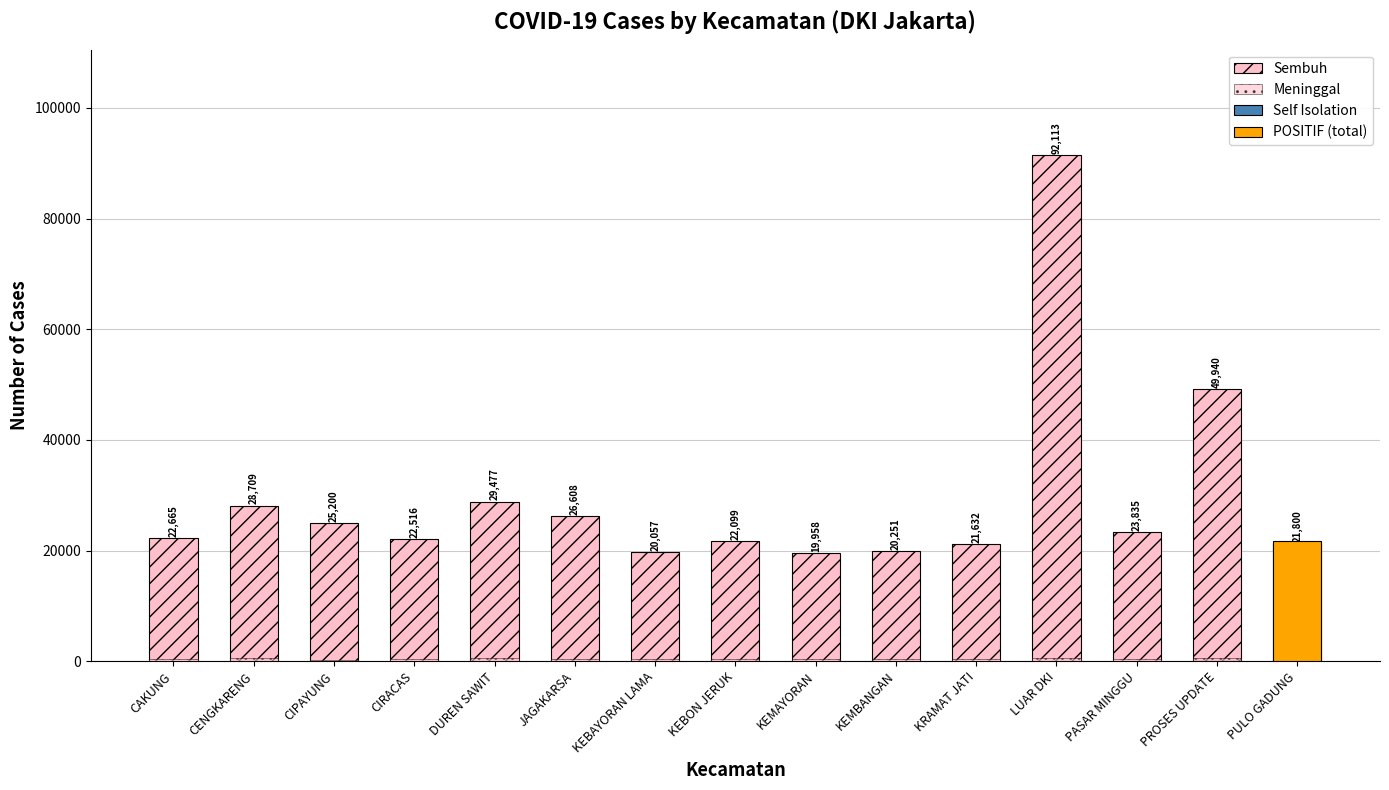

At how many categories does at least one series exceed 1101?

15